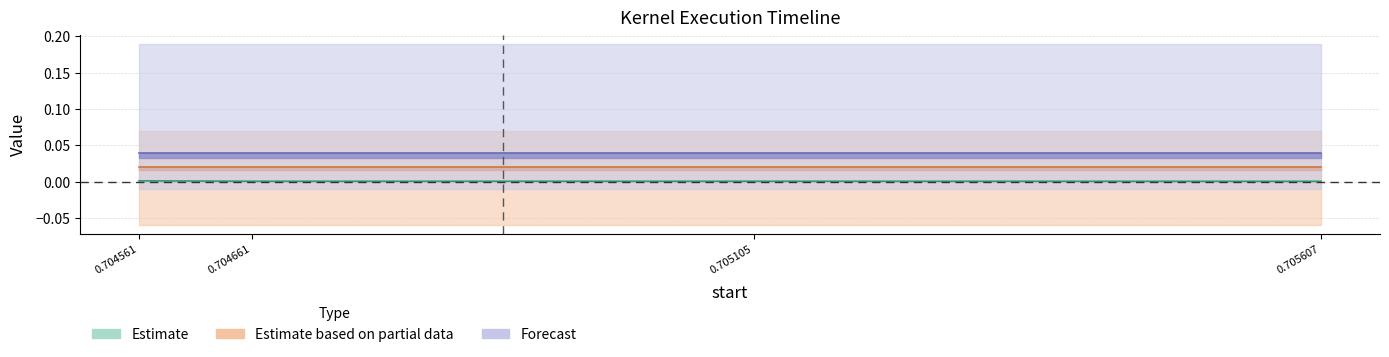

How many lines are shown in the chart?

3